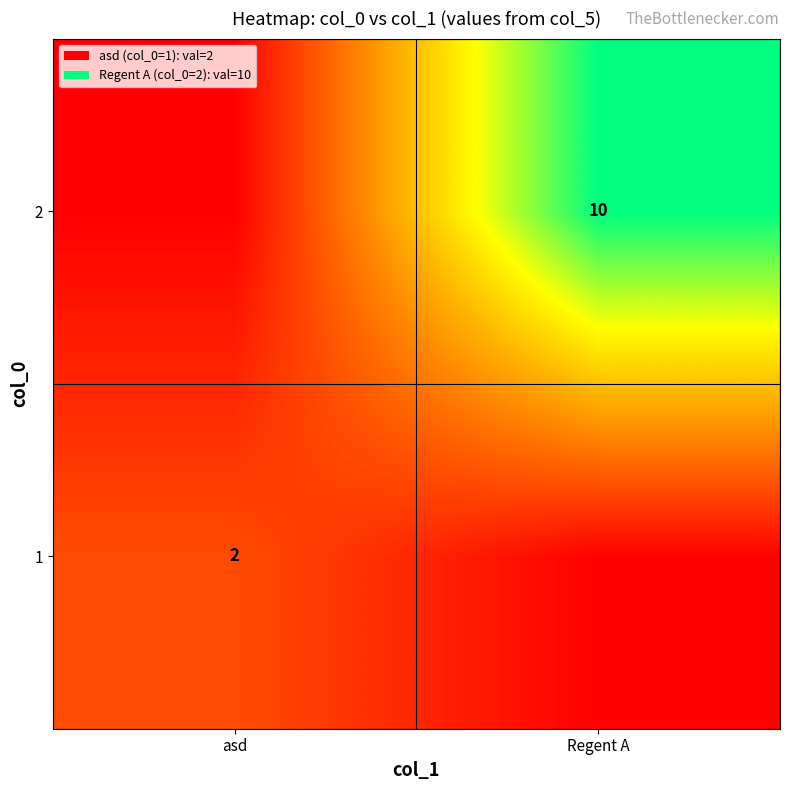

The 2 series shows 5 at Regent A. True or false?

False